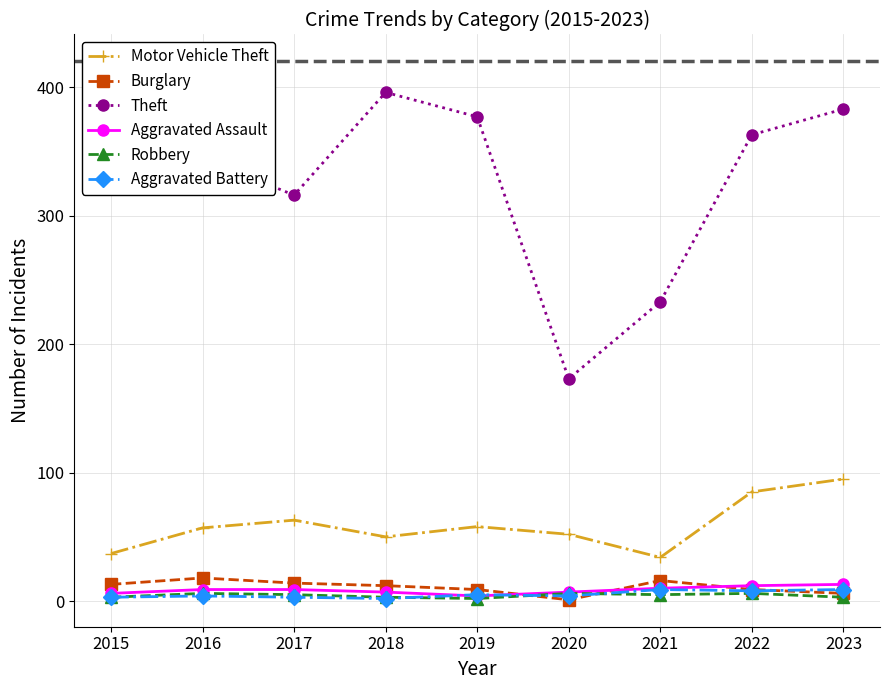

What is the sum of the Motor Vehicle Theft values at 2015 and 2017?

100